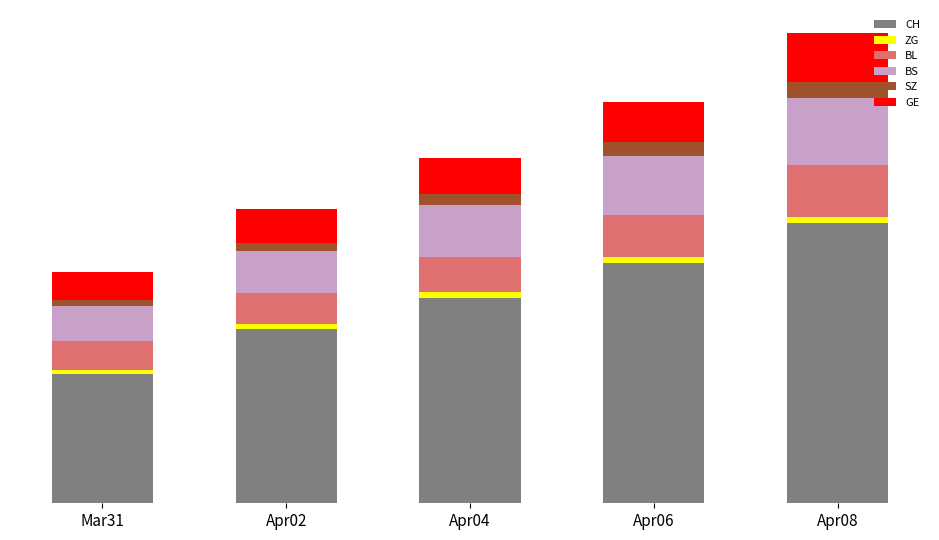

What is the average value of the SZ series?

90